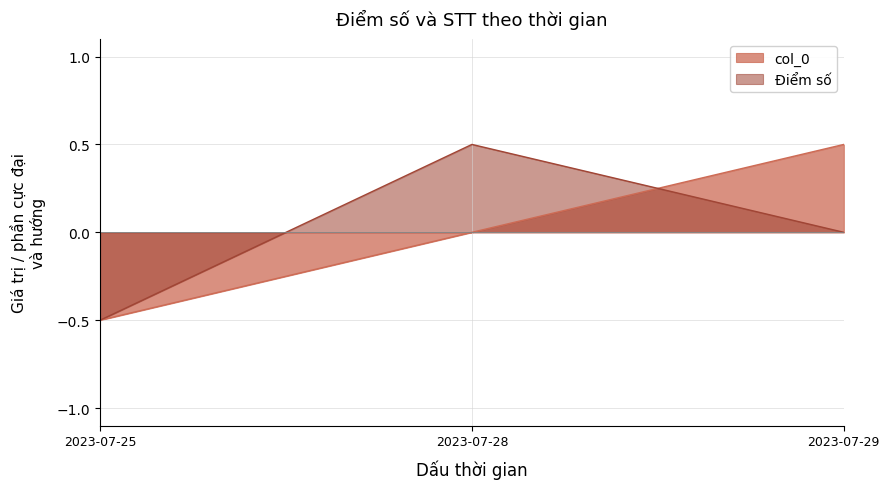

The Điểm số series shows 0.0 at 2023-07-29. True or false?

True